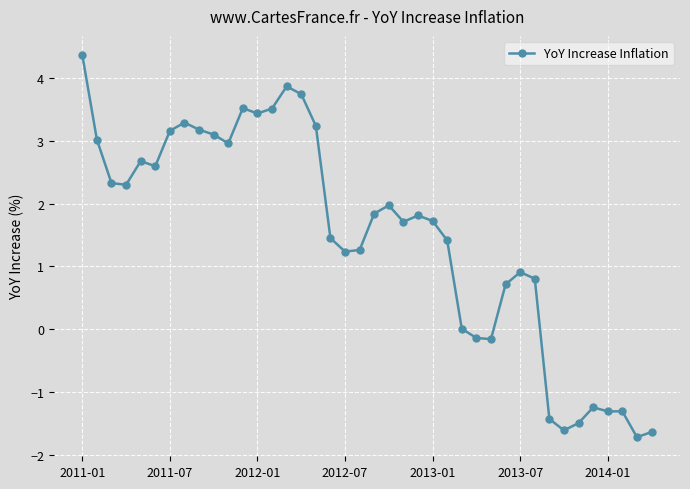

True or false: there are more than 1 points higher than both neighbors.

True